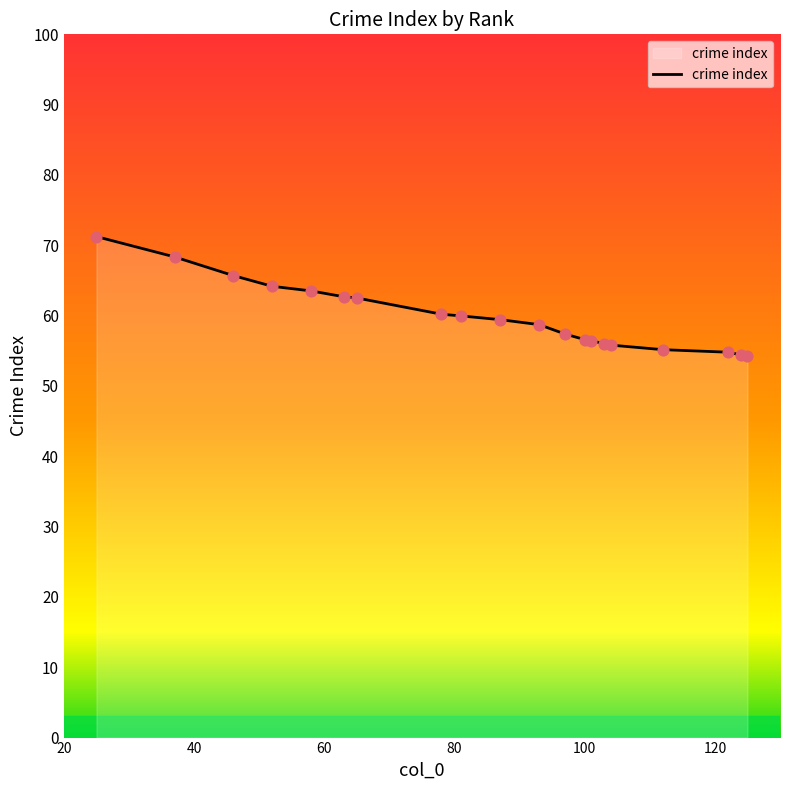

What is the minimum value shown in the chart?

54.3